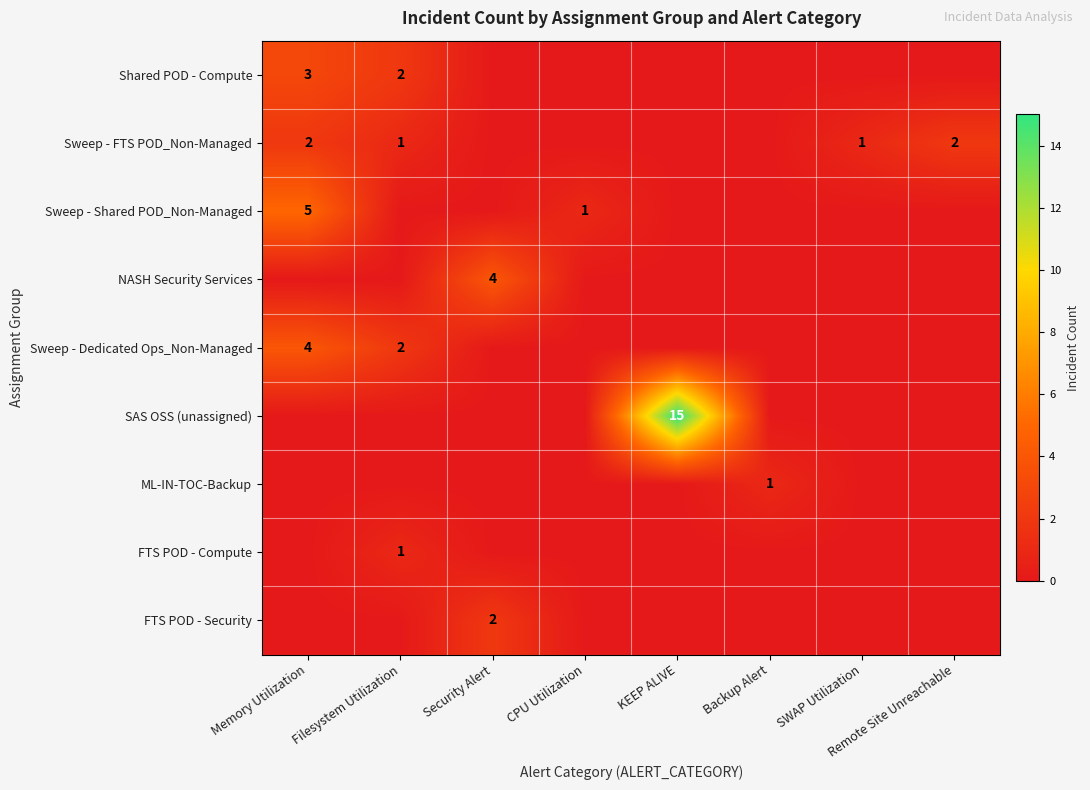

True or false: Shared POD - Compute has a value of 3 at Memory Utilization.

True